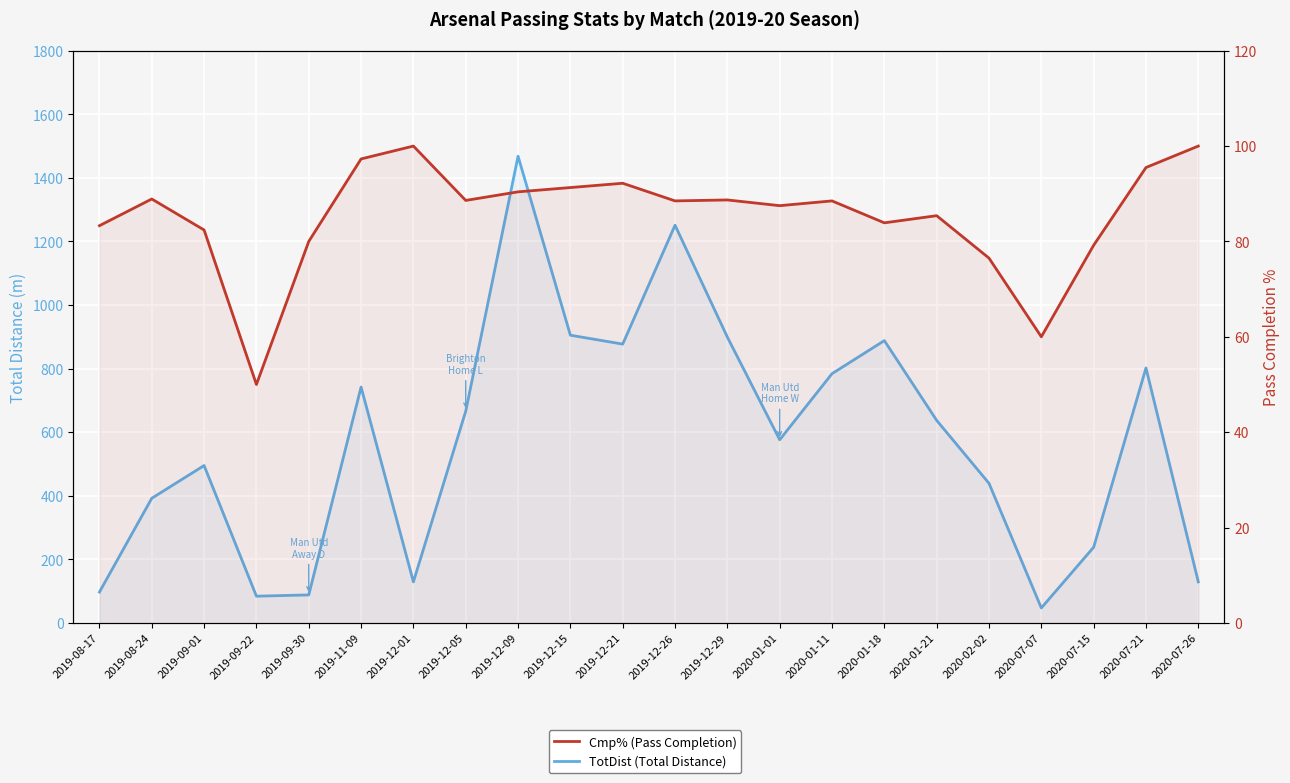

How many intersections are there between Cmp% (Pass Completion) and TotDist (Total Distance)?

2